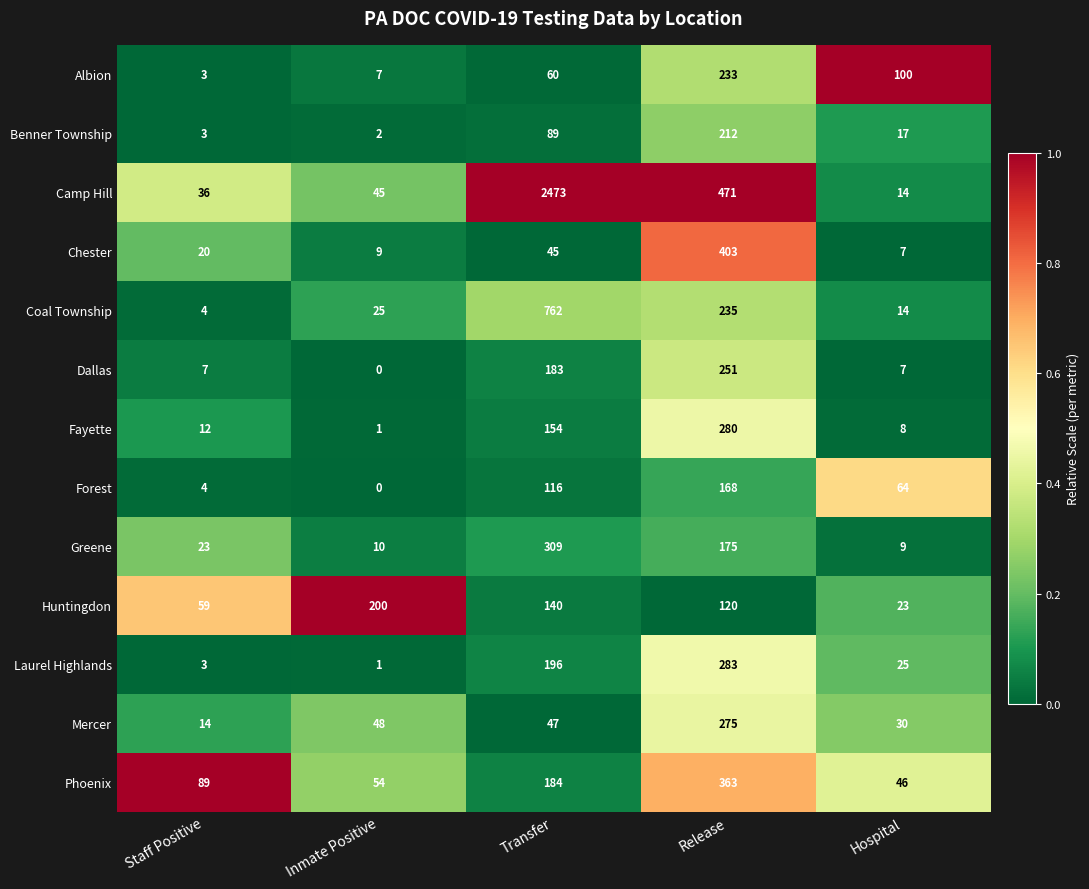

The Benner Township series shows 27 at Hospital. True or false?

False